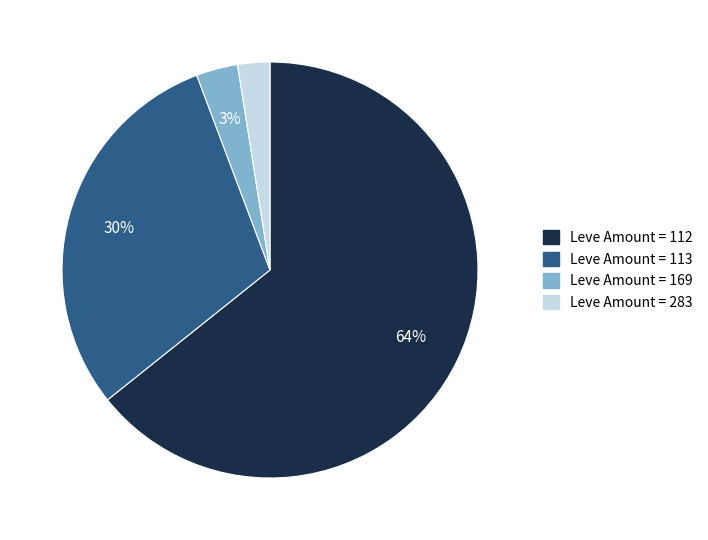

To the nearest percent, what is the average slice percentage?

25%